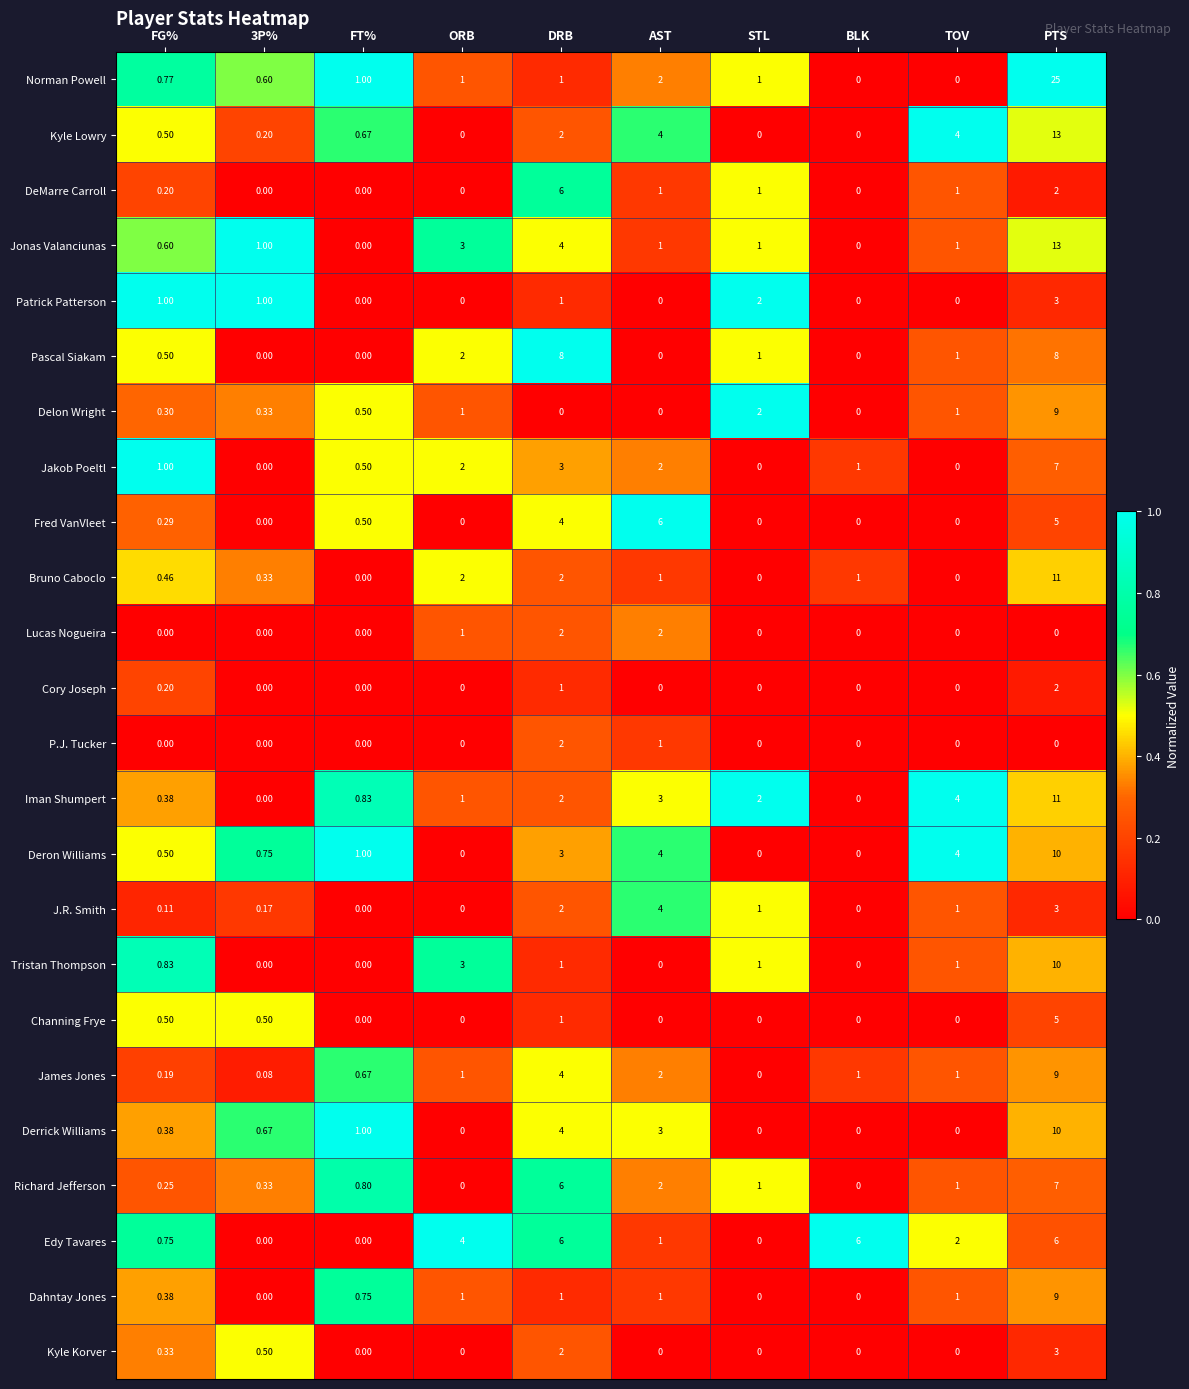

What is the spread (max minus min) of values at FG%?

1.0